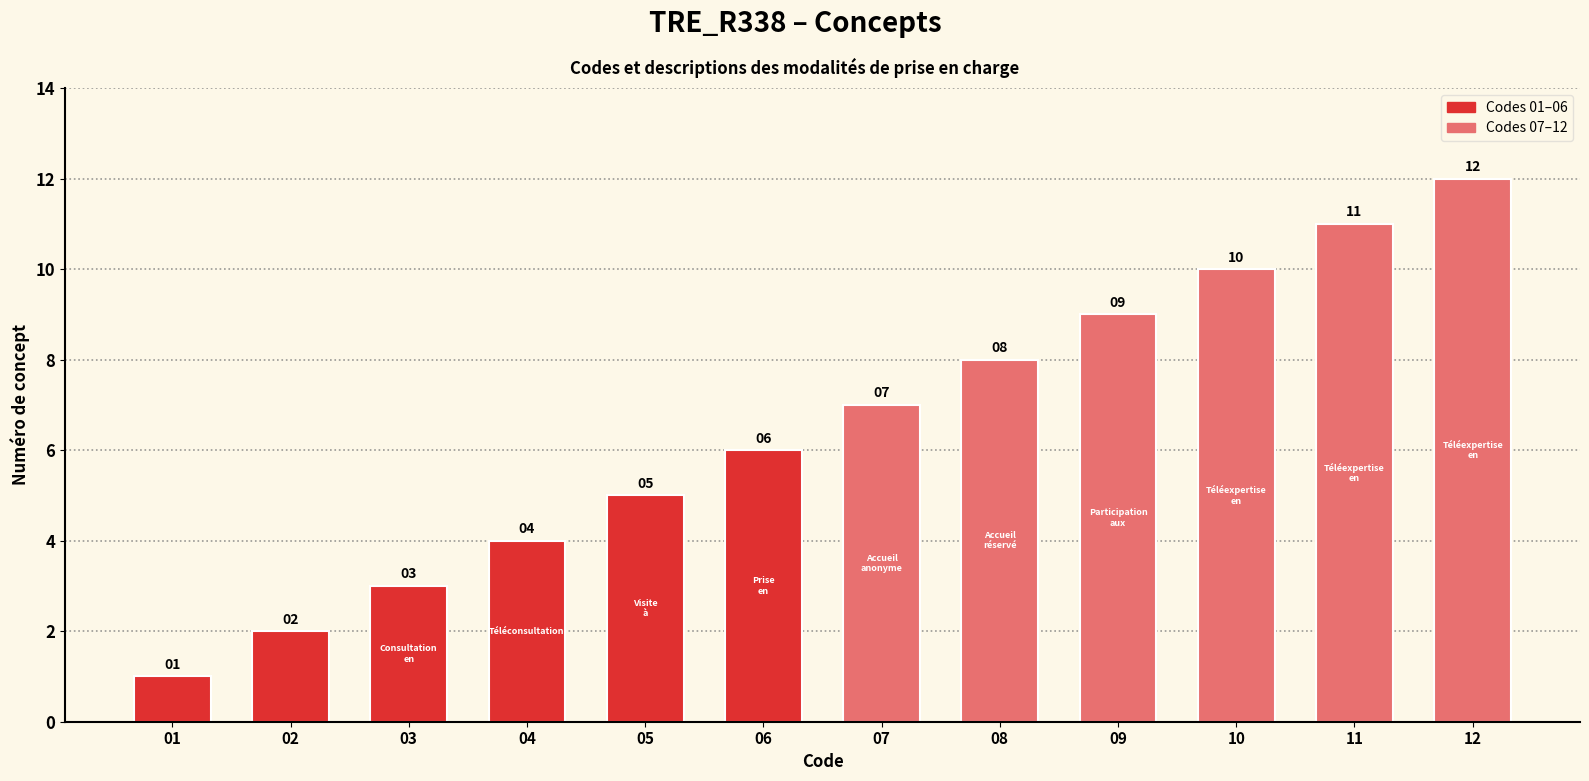

List the labels in order of value, smallest first.

01, 02, 03, 04, 05, 06, 07, 08, 09, 10, 11, 12